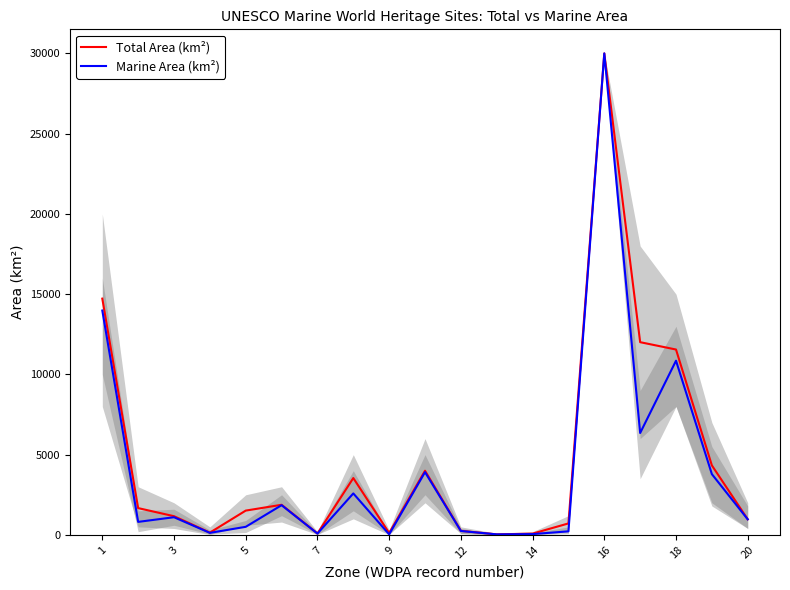

Does the chart have visible grid lines?

No